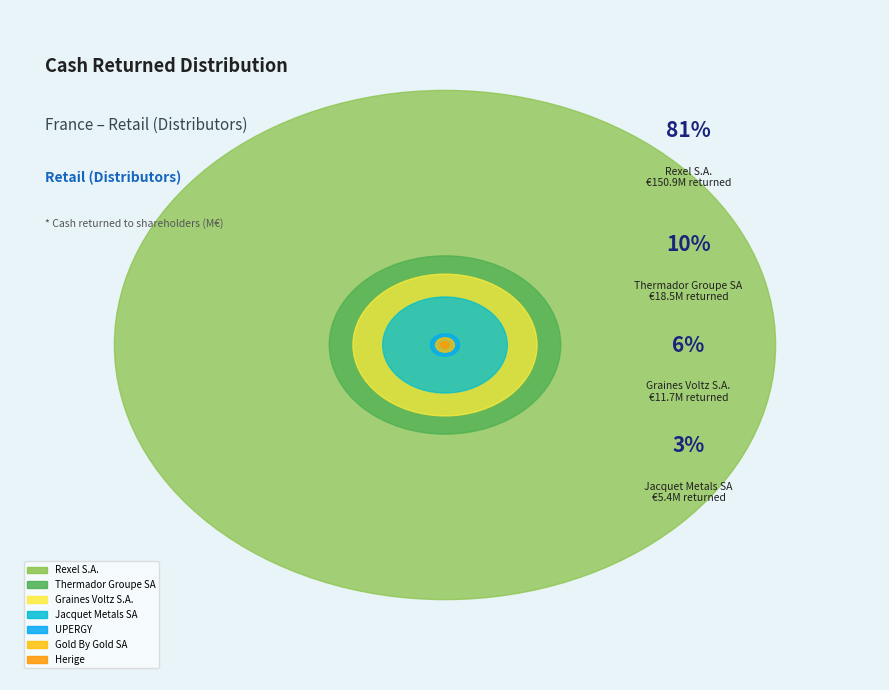

Which category accounts for the majority?

Rexel S.A.